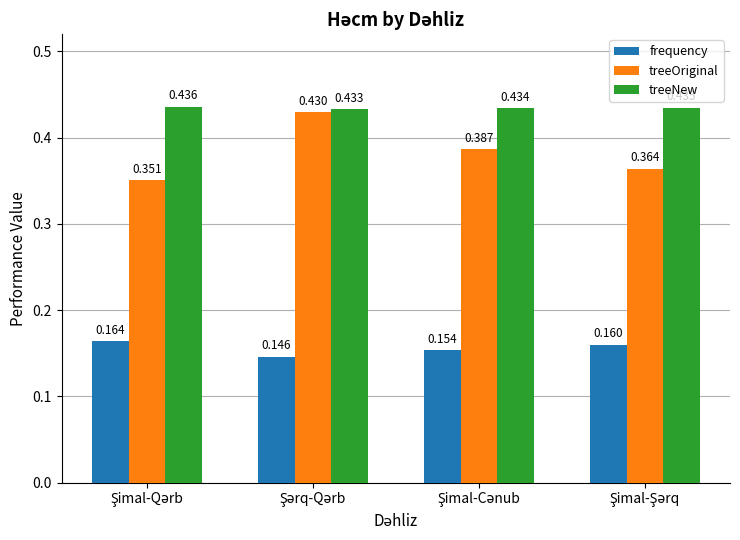

Which series has the largest range (max minus min)?

treeOriginal